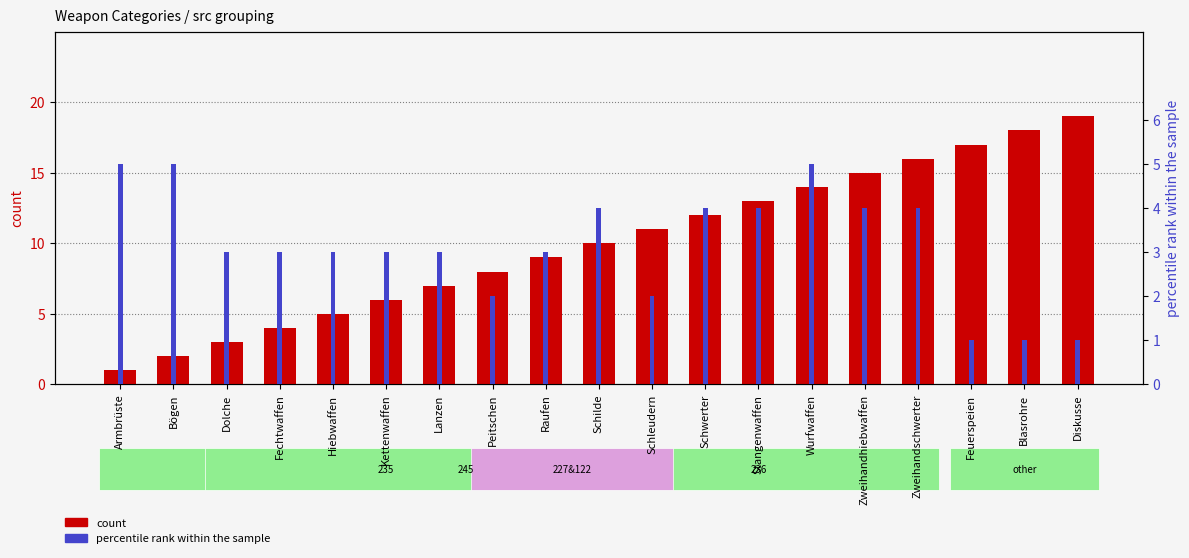

Which series has the largest range (max minus min)?

count